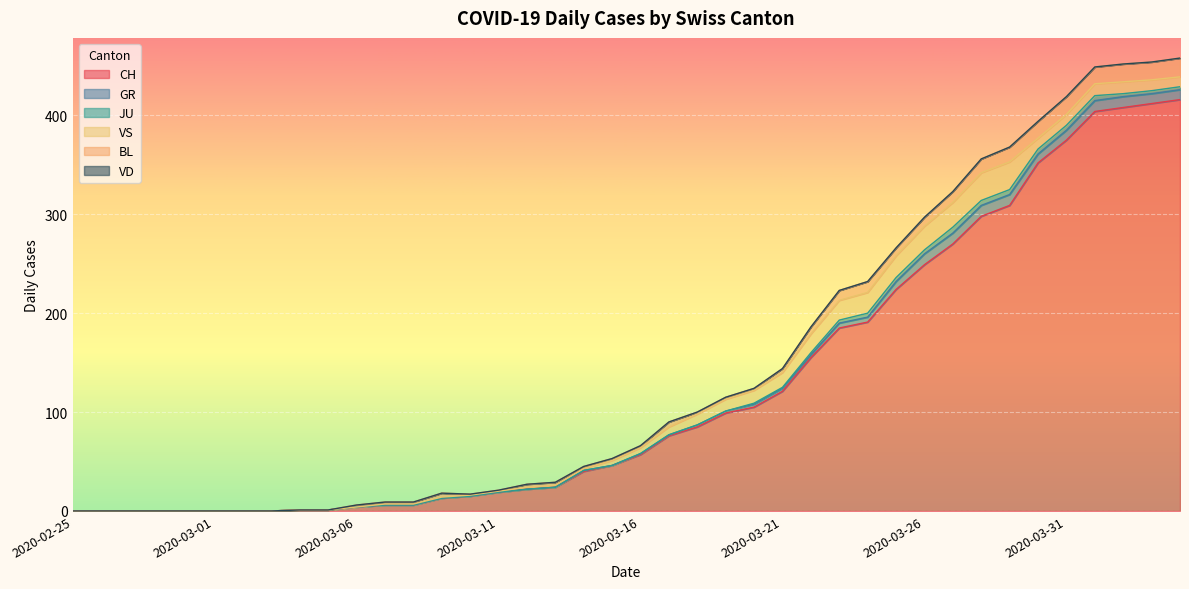

What is the greatest value displayed?

416